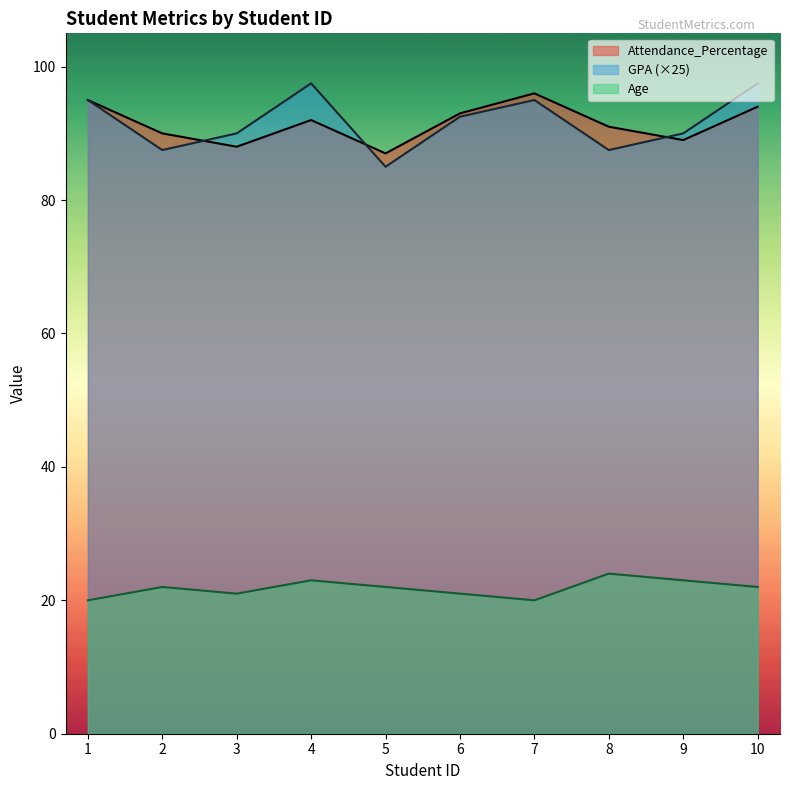

Is the value of GPA at 1 greater than the value of Age at 1?

Yes